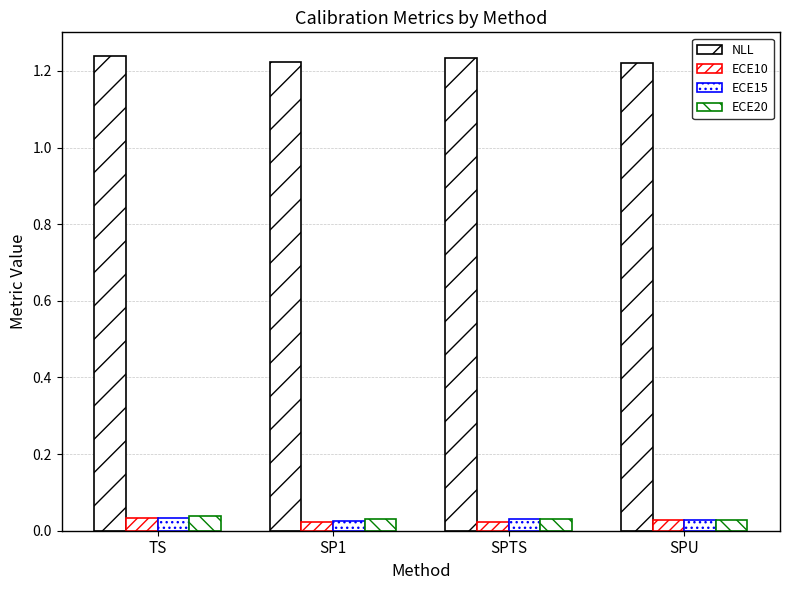

How many groups of bars are there?

4